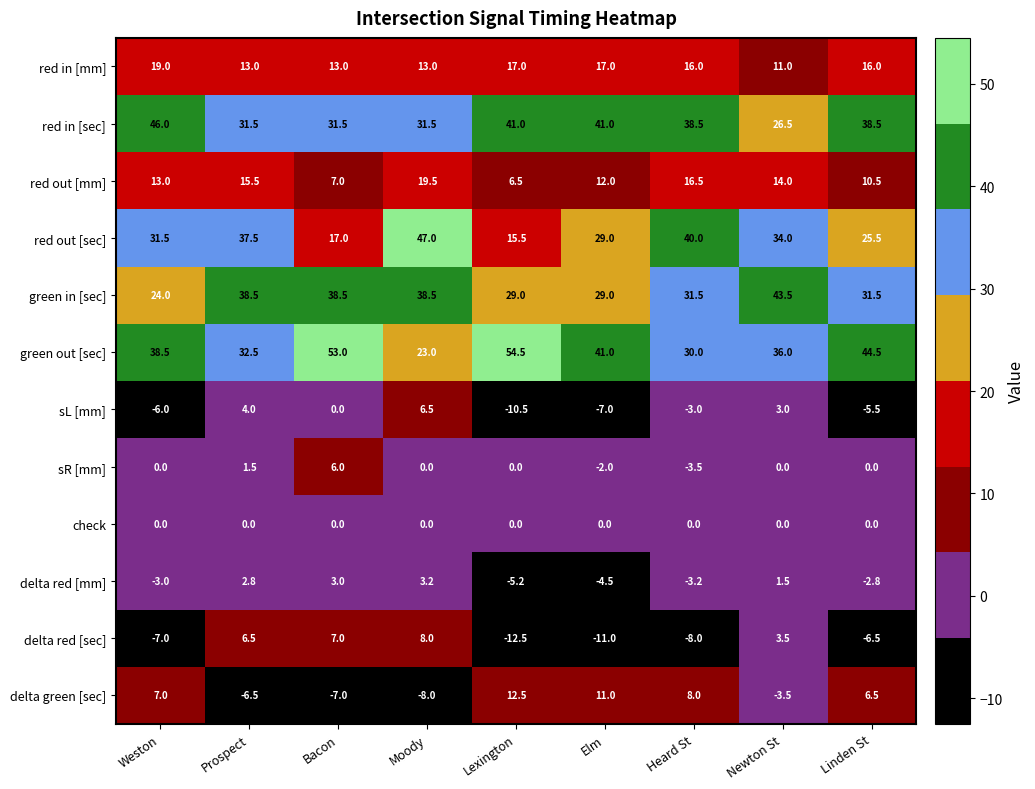

What is the average value of the green in [sec] series?

33.8